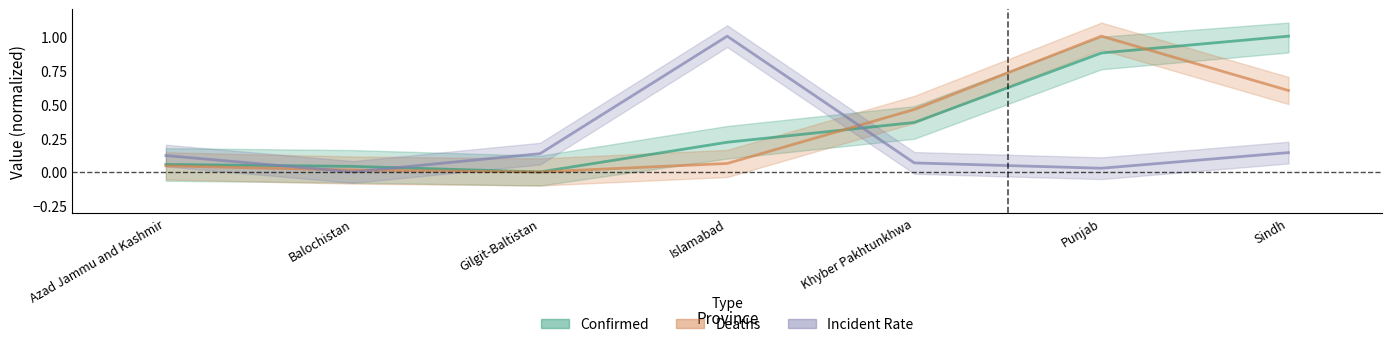

What is the difference between the second highest and second lowest values in the Incident_Rate series?

0.1